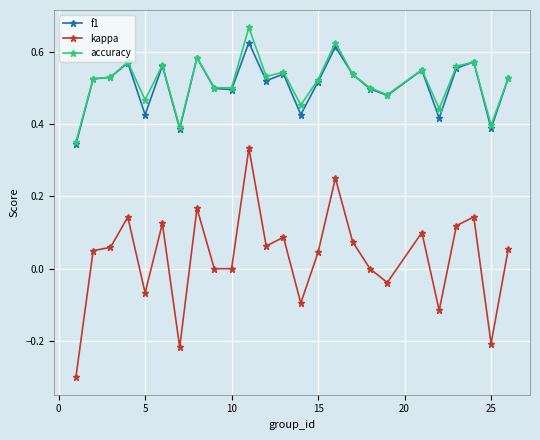

True or false: f1 and kappa intersect in this chart.

False